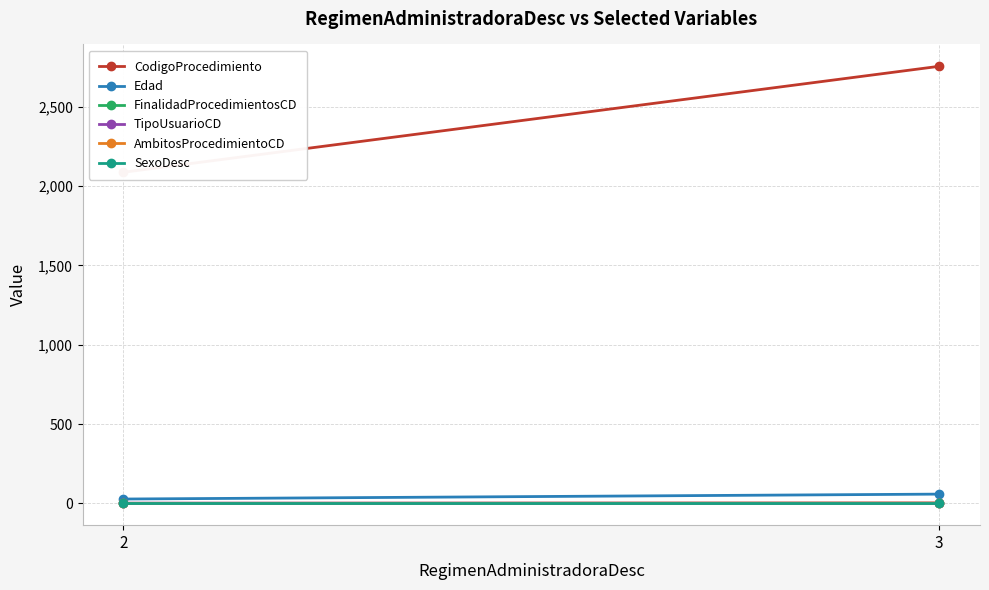

What are all the series names shown in the legend?

CodigoProcedimiento, Edad, FinalidadProcedimientosCD, TipoUsuarioCD, AmbitosProcedimientoCD, SexoDesc